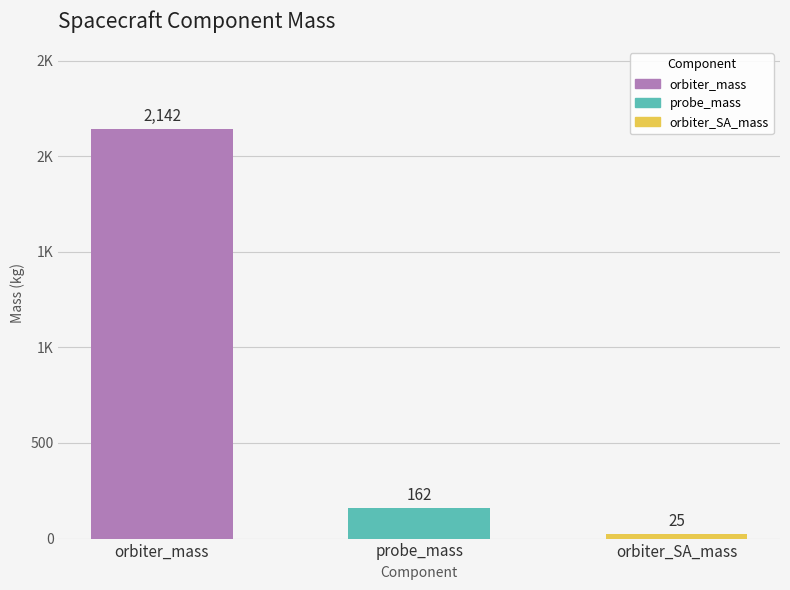

What is the change in value from probe_mass to orbiter_SA_mass?

-137